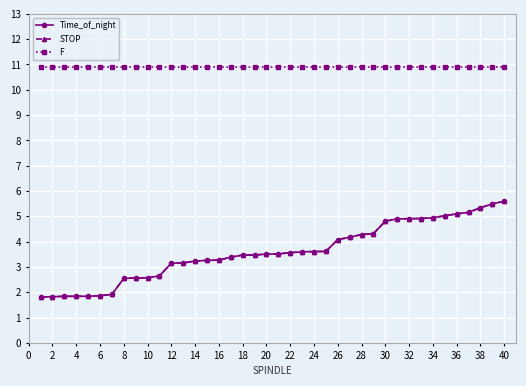

At how many categories does at least one series exceed 9?

40